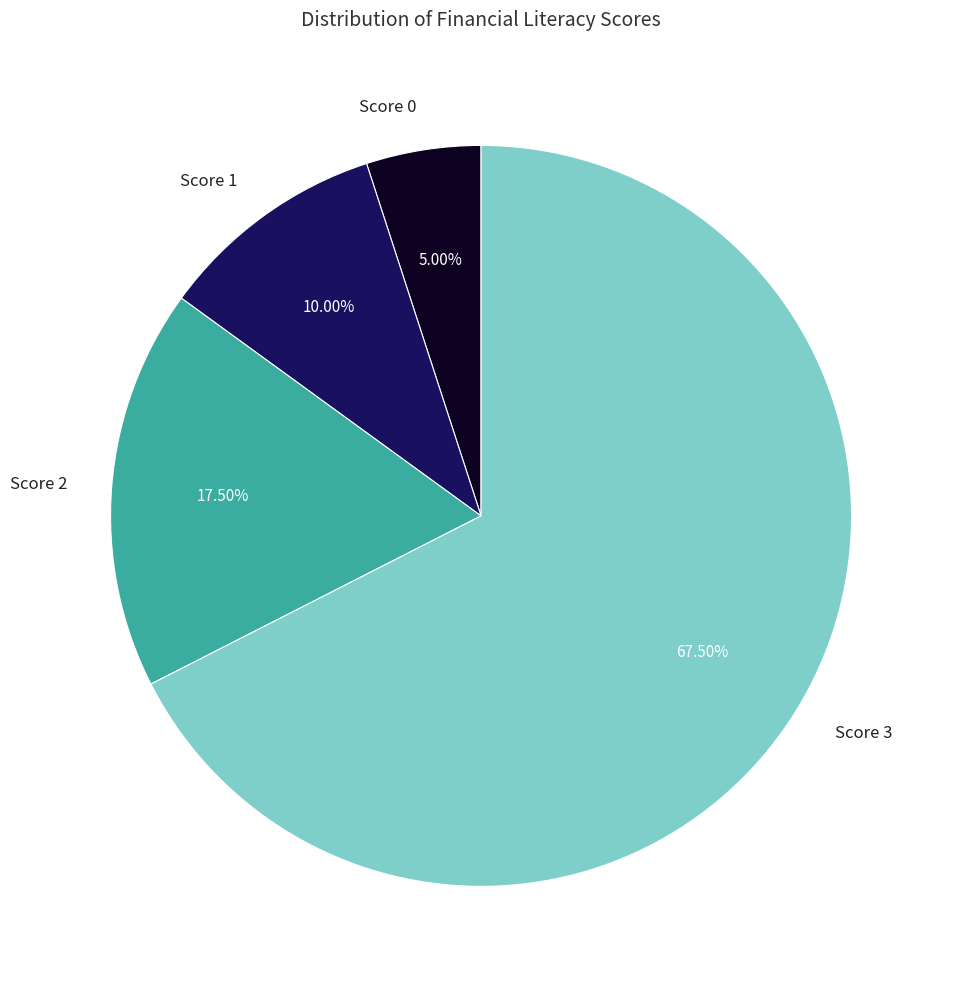

Rank the categories by value from highest to lowest.

Score 3, Score 2, Score 1, Score 0